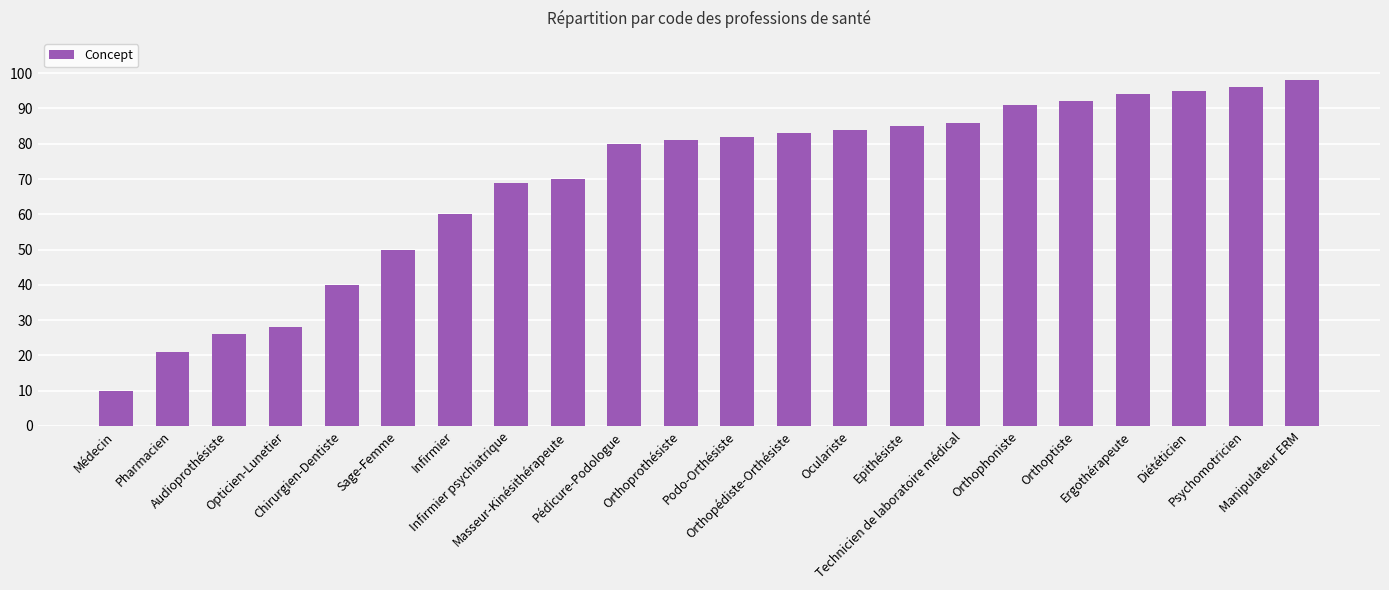

Reading left to right, transcribe all the data shown in this chart.

Médecin=10	Pharmacien=21	Audioprothésiste=26	Opticien-Lunetier=28	Chirurgien-Dentiste=40	Sage-Femme=50	Infirmier=60	Infirmier psychiatrique=69	Masseur-Kinésithérapeute=70	Pédicure-Podologue=80	Orthoprothésiste=81	Podo-Orthésiste=82	Orthopédiste-Orthésiste=83	Oculariste=84	Epithésiste=85	Technicien de laboratoire médical=86	Orthophoniste=91	Orthoptiste=92	Ergothérapeute=94	Diététicien=95	Psychomotricien=96	Manipulateur ERM=98